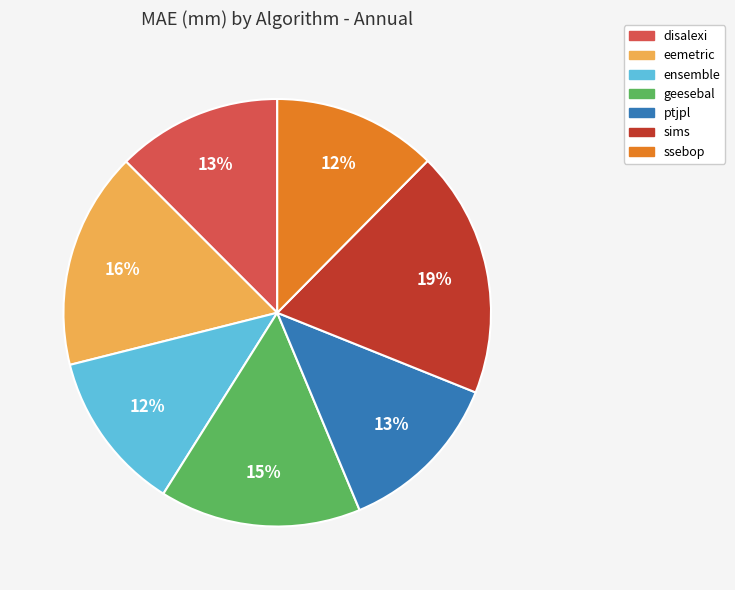

Does any single category account for the majority?

No